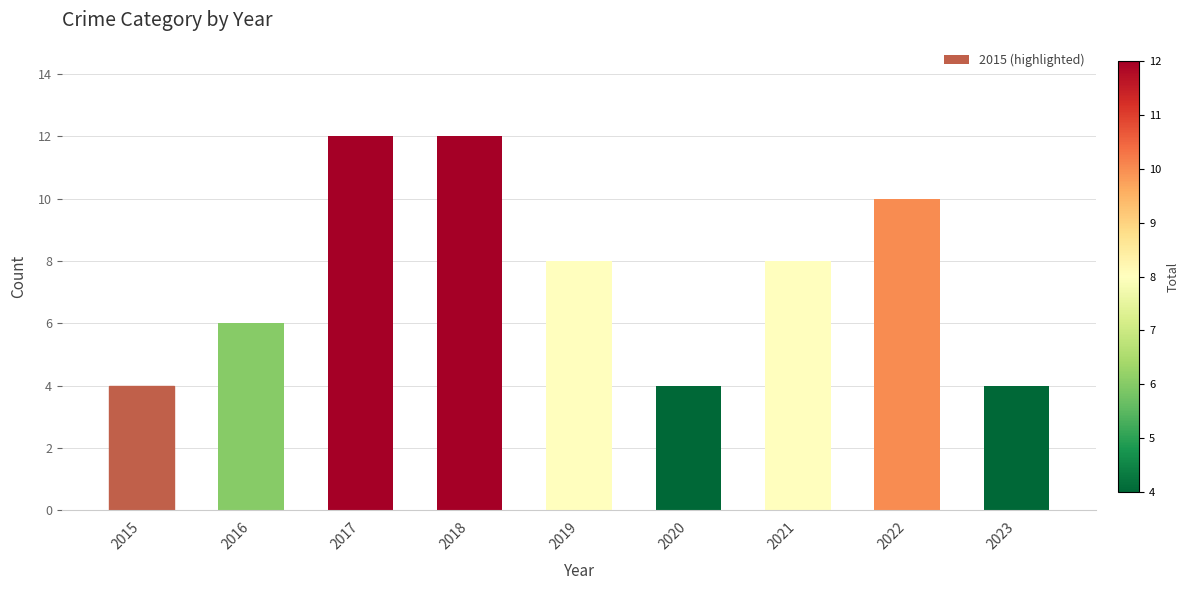

Which has a higher value, 2019 or 2023?

2019